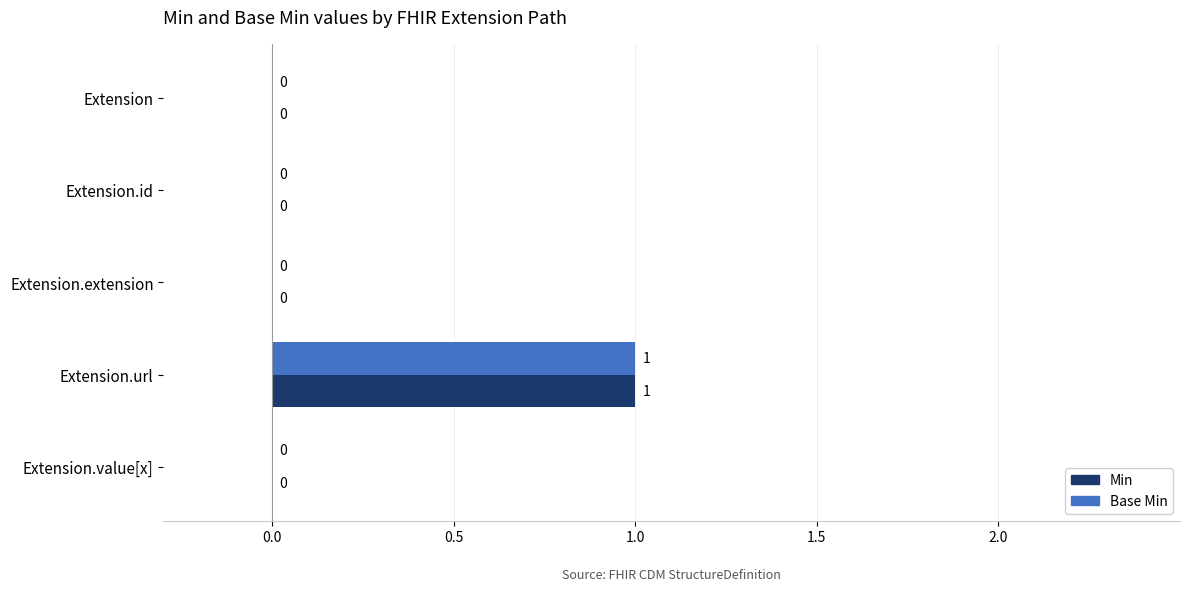

At which category is the sum across all series the highest?

Extension.url